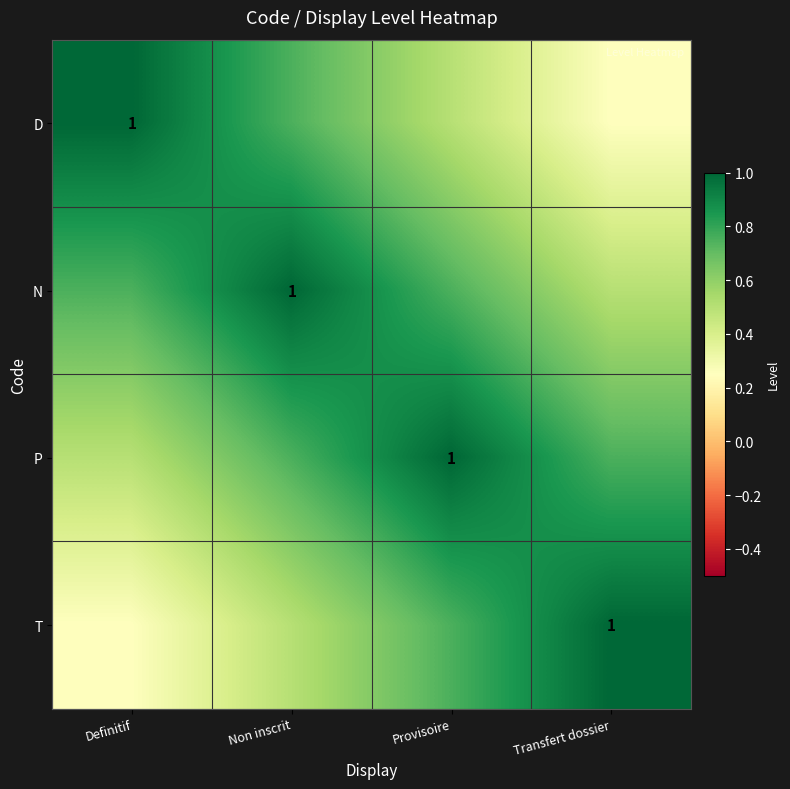

At which category is the sum across all series the highest?

Non inscrit